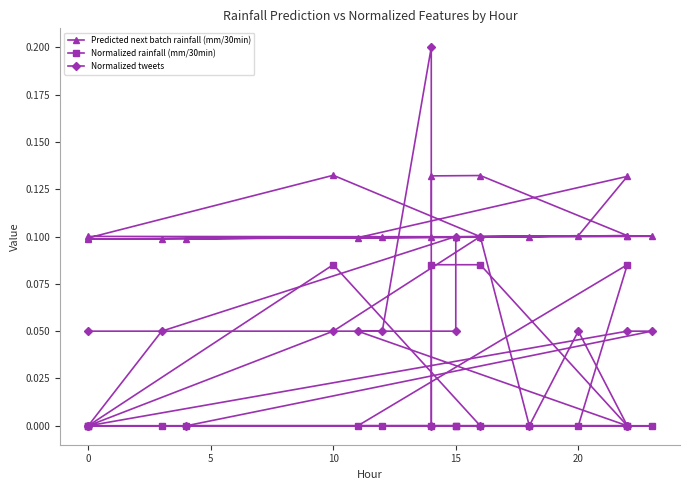

At how many categories does at least one series exceed 0?

20